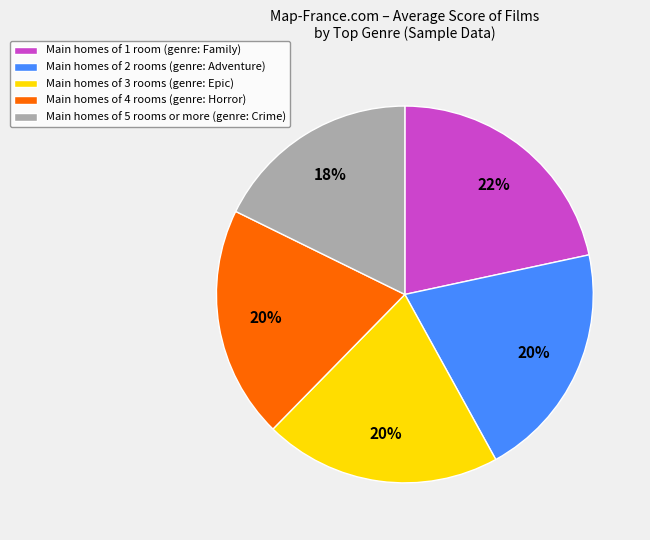

To the nearest percent, what portion does Main homes of 2 rooms (genre: Adventure) represent?

20%